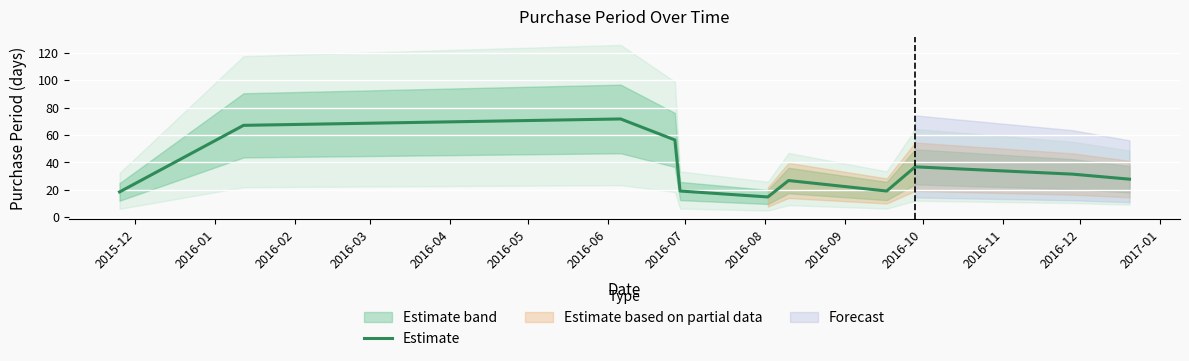

How many values are below 27?

5